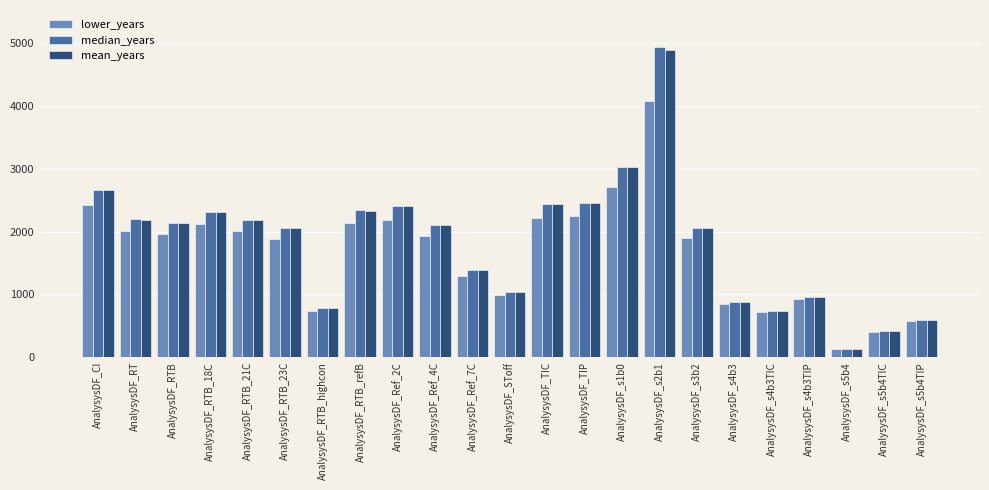

How many data points does each series have?

23